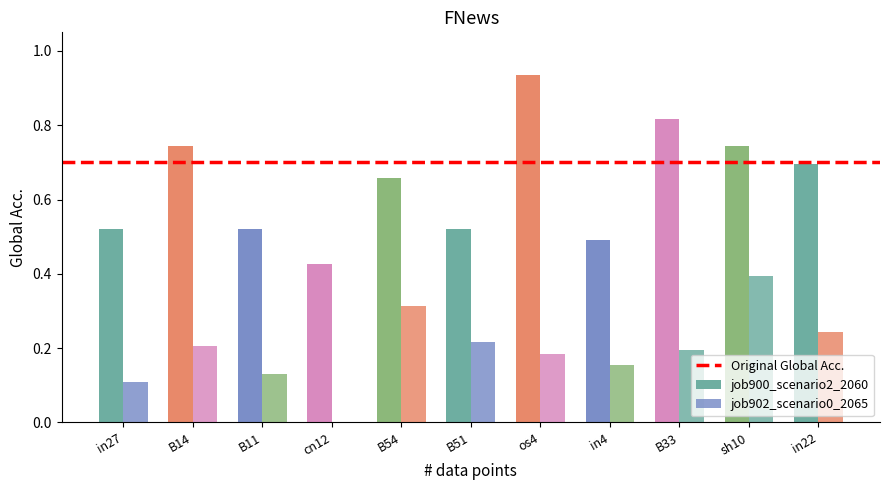

At which label is job900_scenario2_2060 closest to 0?

cn12